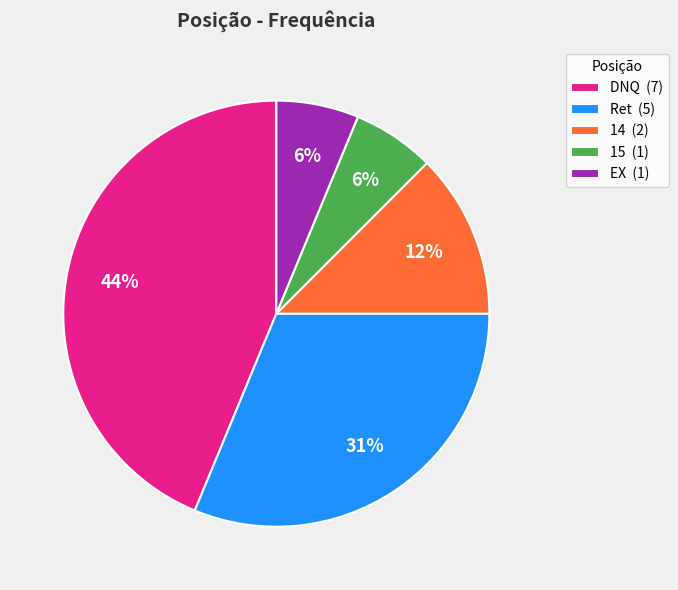

Combined, do Ret and EX account for over 50%?

No